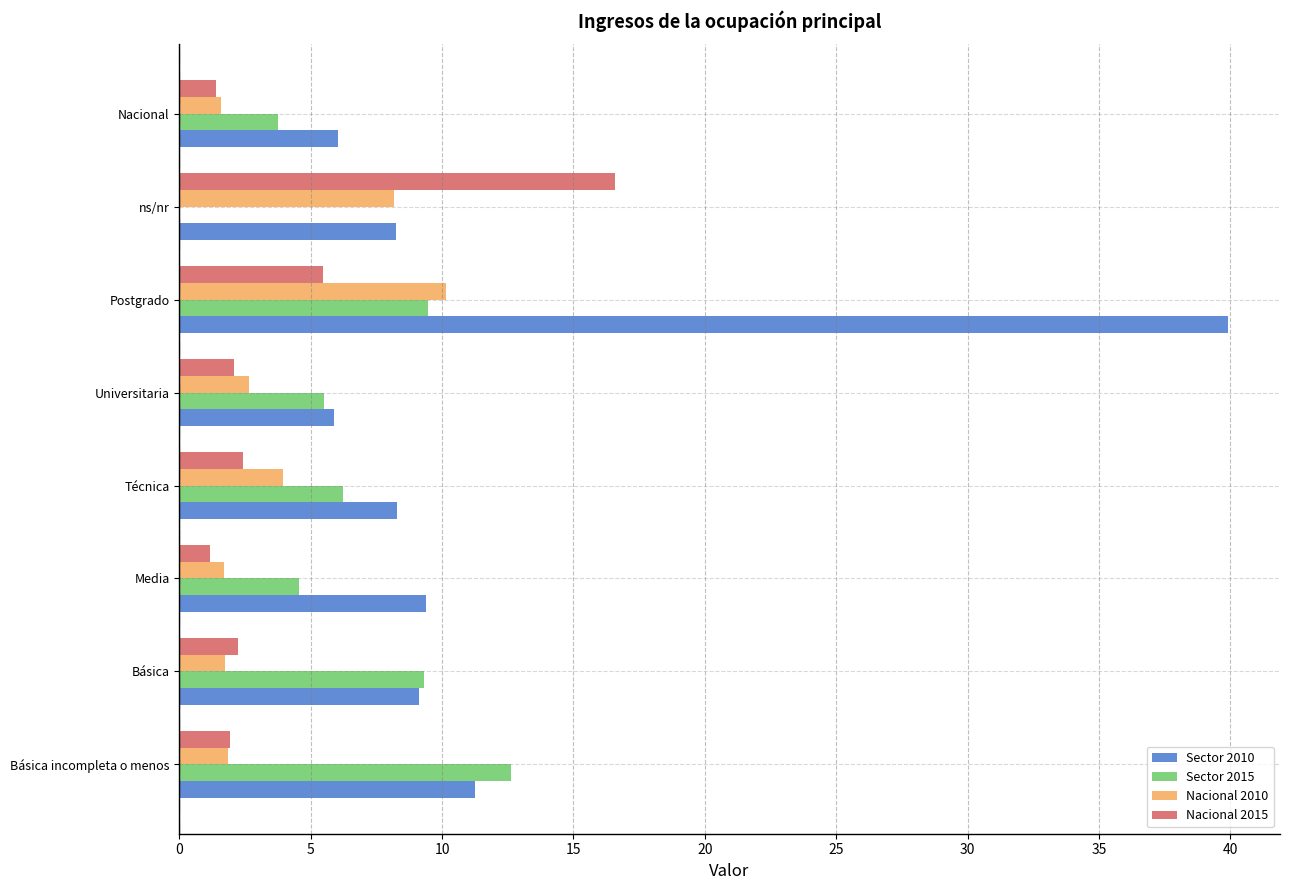

What is the sum of the Sector 2010 values at Postgrado and Universitaria?

45.8